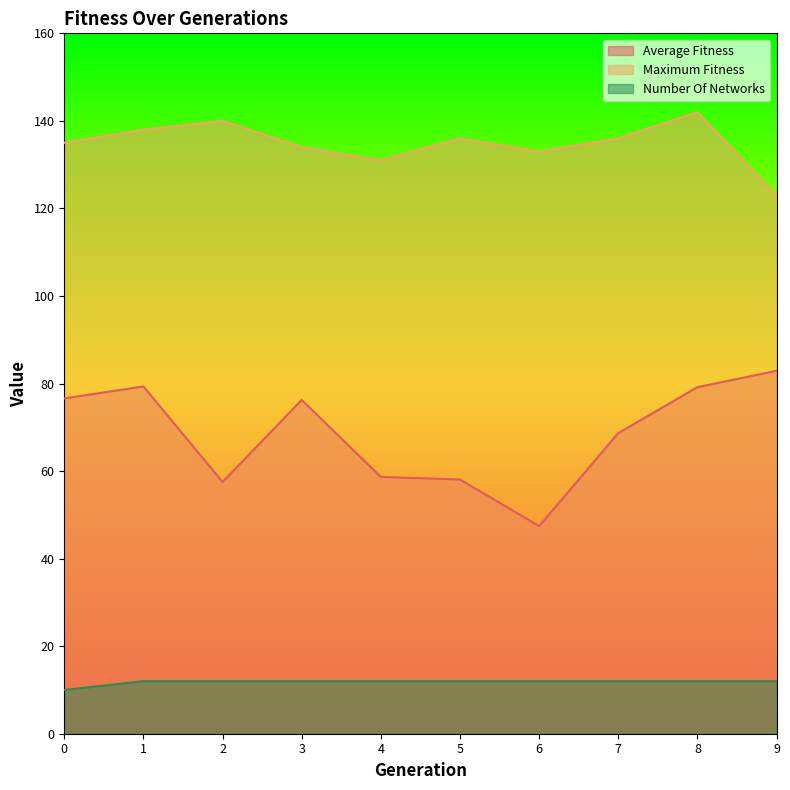

Is it true that number_of_networks equals 12.0 at 4?

True